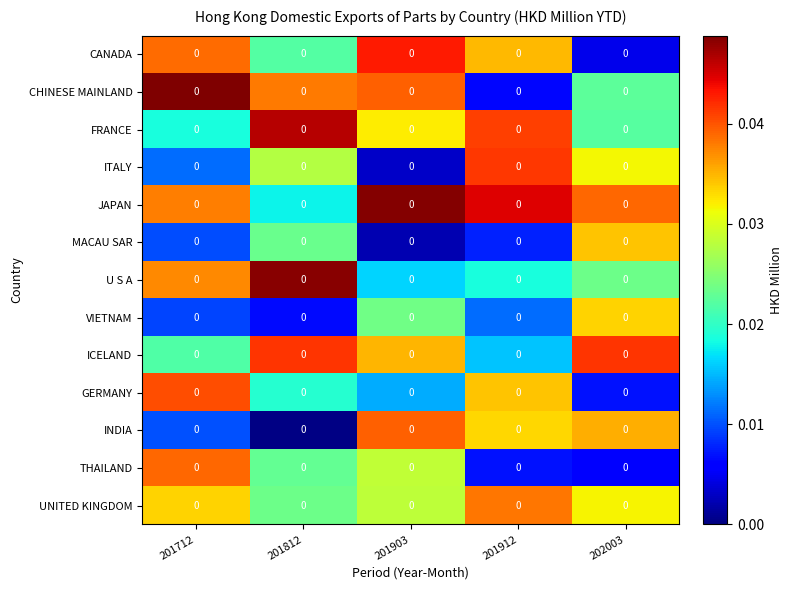

Is it true that ICELAND equals 0.0 at 201903?

True